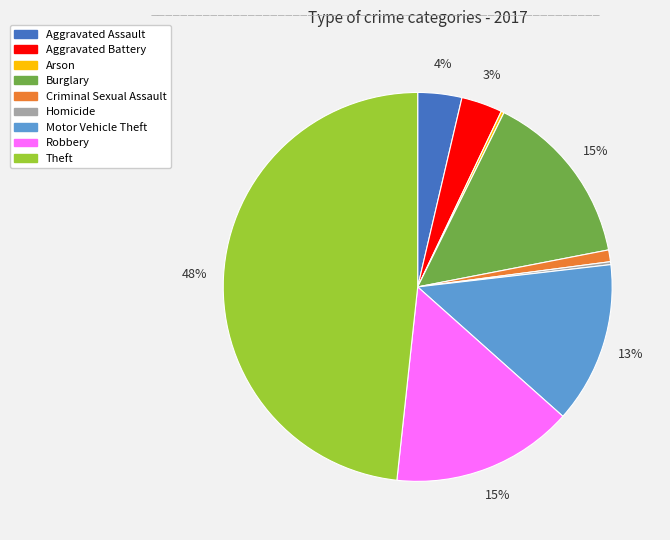

True or false: Burglary accounts for 27% of the total.

False